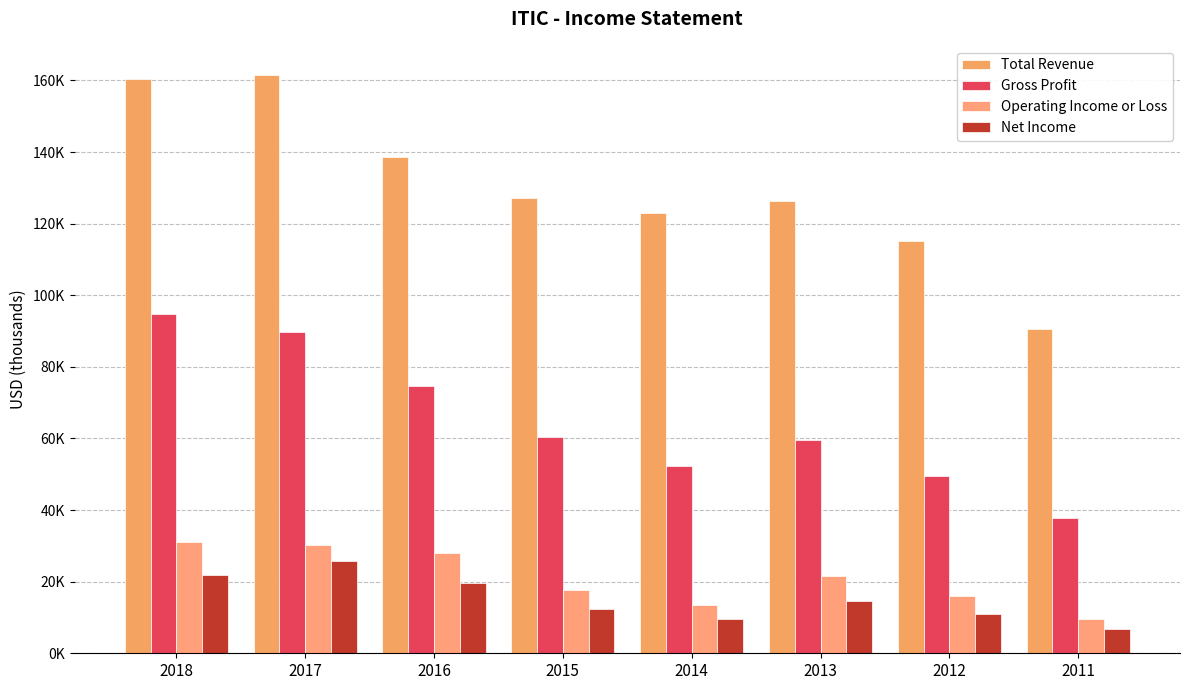

The Operating Income or Loss series shows 17800 at 2015. True or false?

True